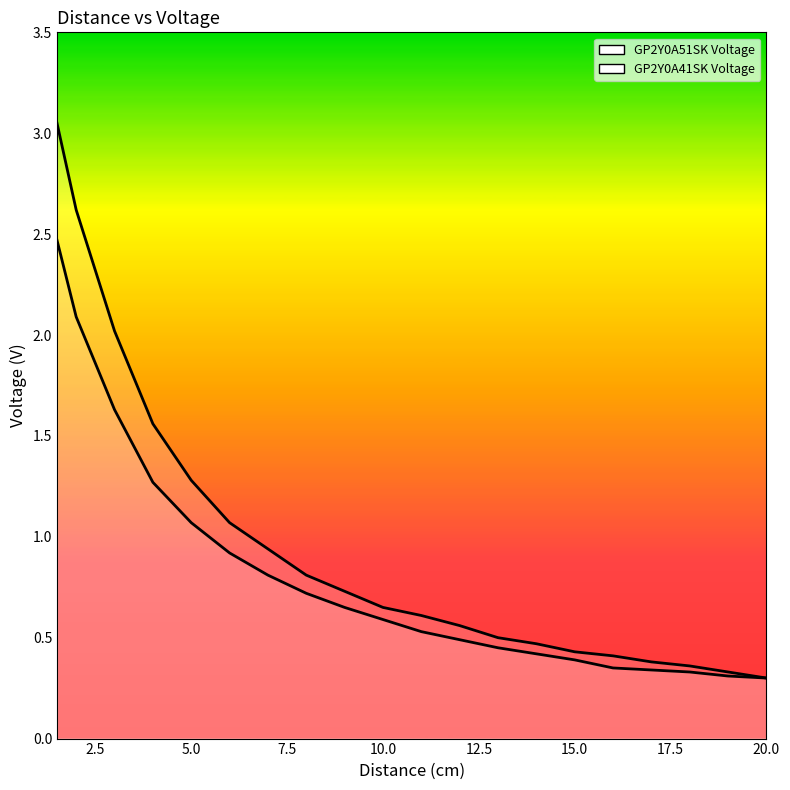

What is the total value across all series at 8?

1.5